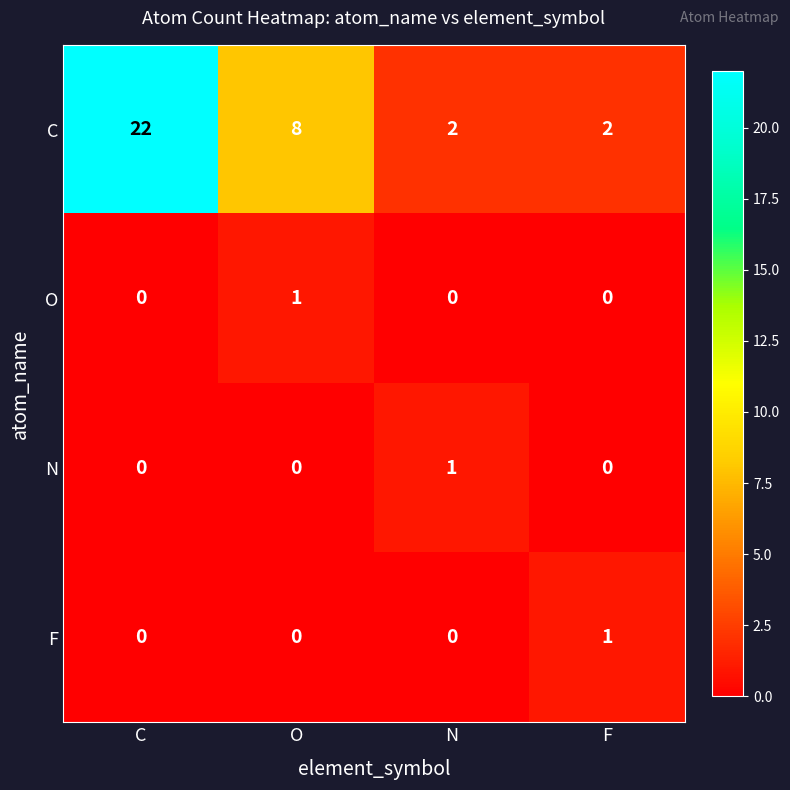

Count the number of categories in the chart.

4